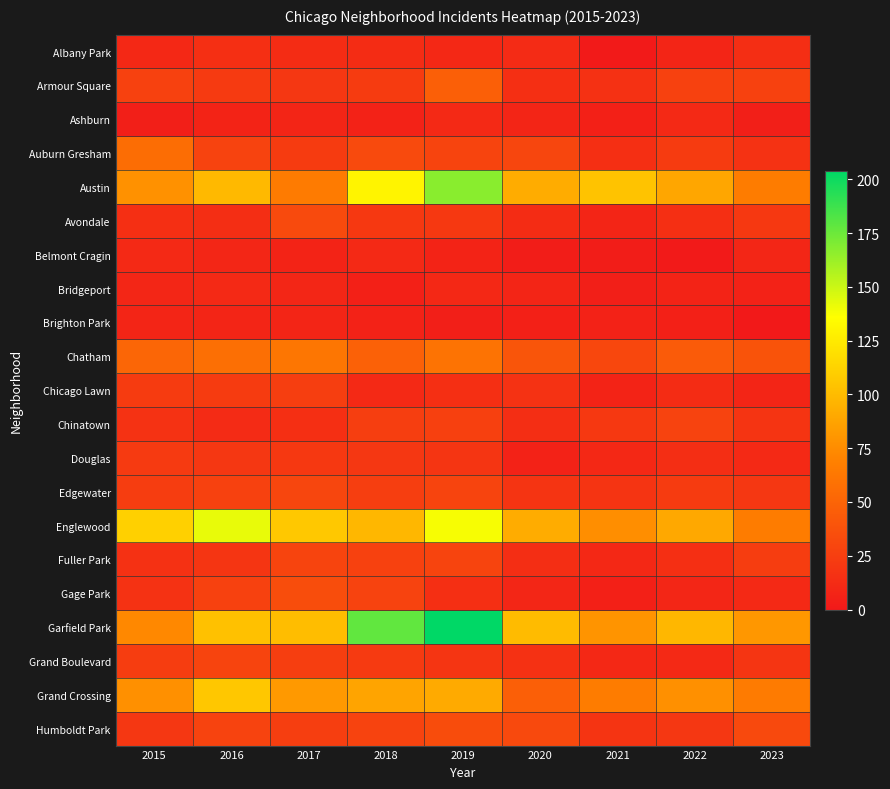

Which series has the largest total across all categories?

Garfield Park